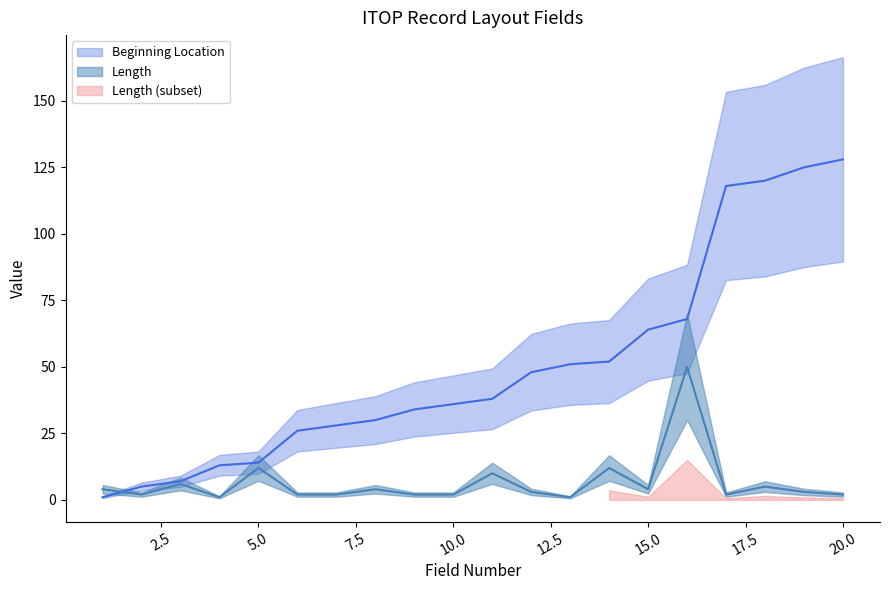

Reading right to left, list all the values displayed in this chart.

Beginning Location: 20=128	19=125	18=120	17=118	16=68	15=64	14=52	13=51	12=48	11=38	10=36	9=34	8=30	7=28	6=26	5=14	4=13	3=7	2=5	1=1
Length: 20=2	19=3	18=5	17=2	16=50	15=4	14=12	13=1	12=3	11=10	10=2	9=2	8=4	7=2	6=2	5=12	4=1	3=6	2=2	1=4